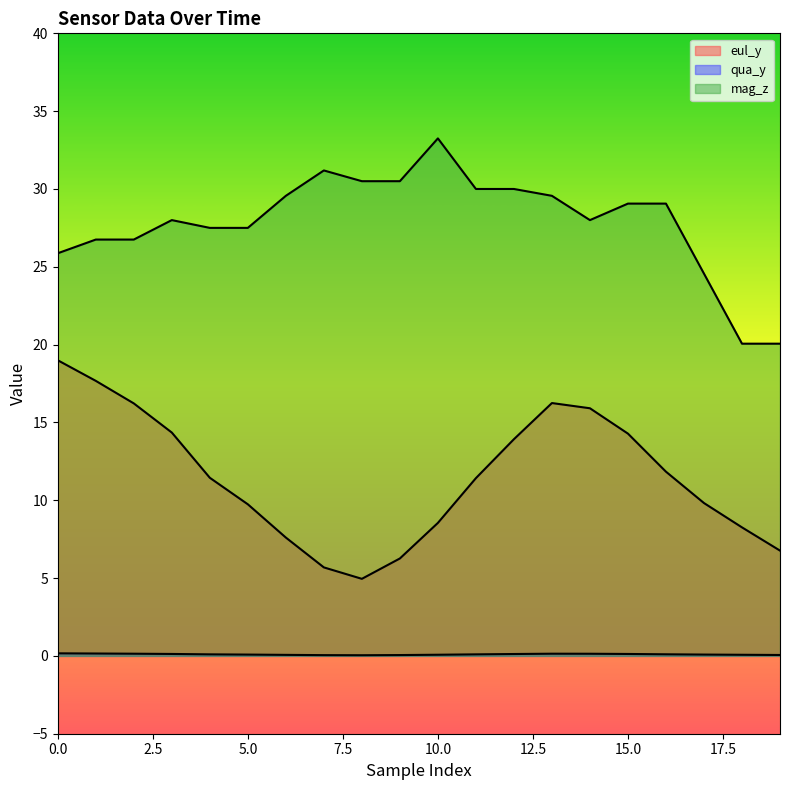

Reading left to right, what are all the values shown in this chart?

eul_y: 0=19.0	1=17.7	2=16.2	3=14.3	4=11.4	5=9.7	6=7.6	7=5.7	8=5.0	9=6.3	10=8.5	11=11.4	12=13.9	13=16.2	14=15.9	15=14.3	16=11.8	17=9.8	18=8.3	19=6.8
qua_y: 0=0.2	1=0.2	2=0.1	3=0.1	4=0.1	5=0.1	6=0.1	7=0.0	8=0.0	9=0.1	10=0.1	11=0.1	12=0.1	13=0.1	14=0.1	15=0.1	16=0.1	17=0.1	18=0.1	19=0.1
mag_z: 0=25.9	1=26.8	2=26.8	3=28.0	4=27.5	5=27.5	6=29.6	7=31.2	8=30.5	9=30.5	10=33.2	11=30.0	12=30.0	13=29.6	14=28.0	15=29.1	16=29.1	17=24.6	18=20.1	19=20.1